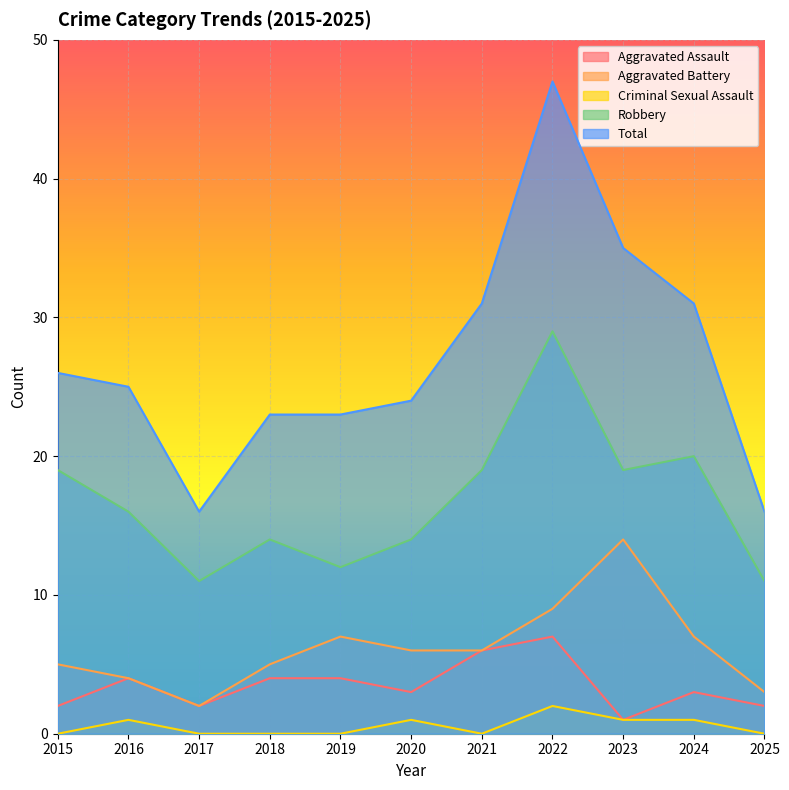

How many data points in Total are less than 25?

5